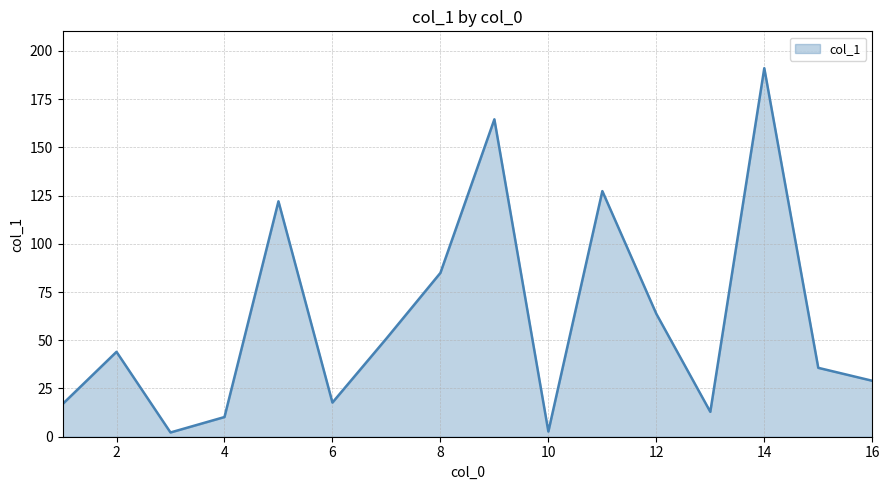

What is the difference between the maximum and minimum values?

188.8